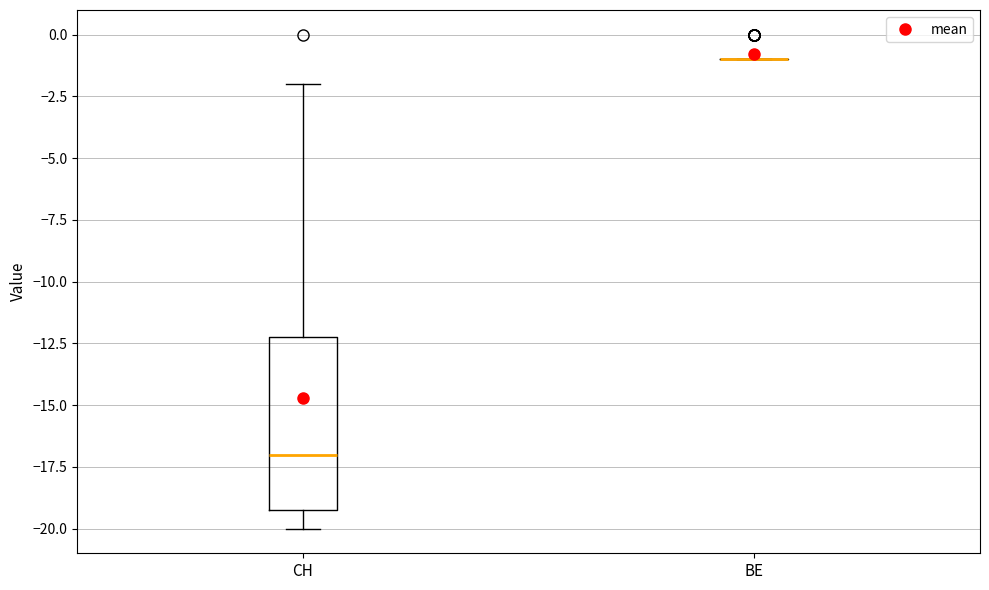

Which box is the tallest, from its lower edge to its upper edge?

CH